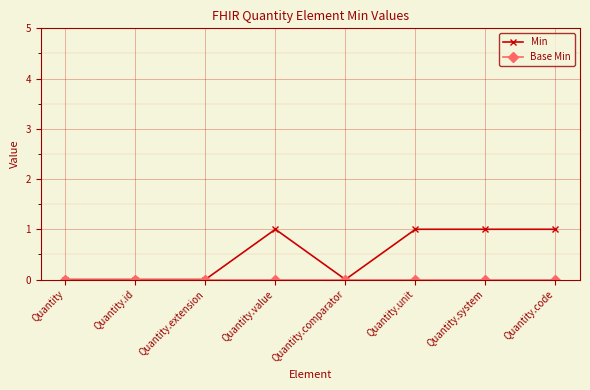

Which series has the largest total across all categories?

Min